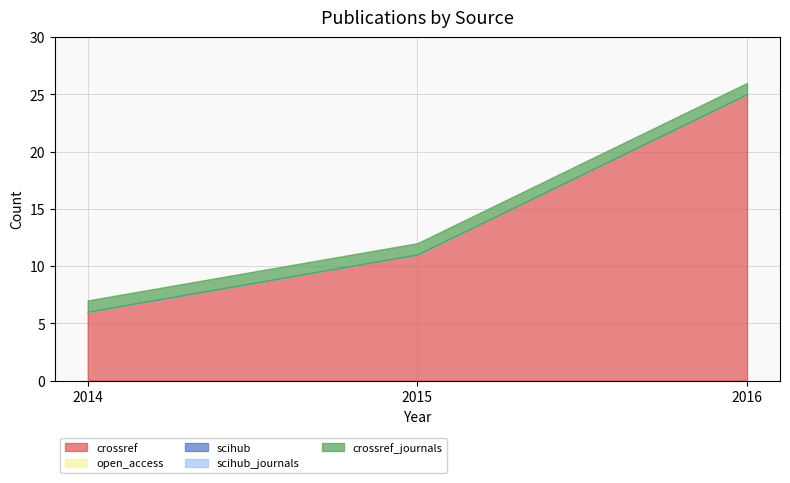

At which category does the chart reach its peak across all series?

2016